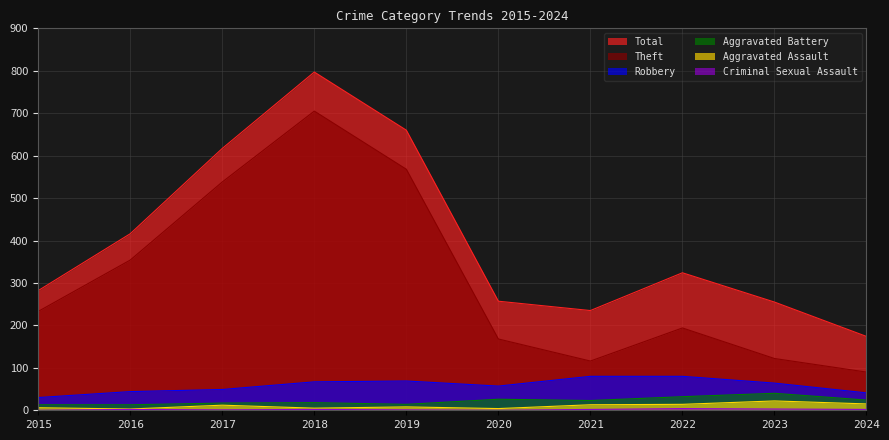

At how many categories does at least one series exceed 304?

5